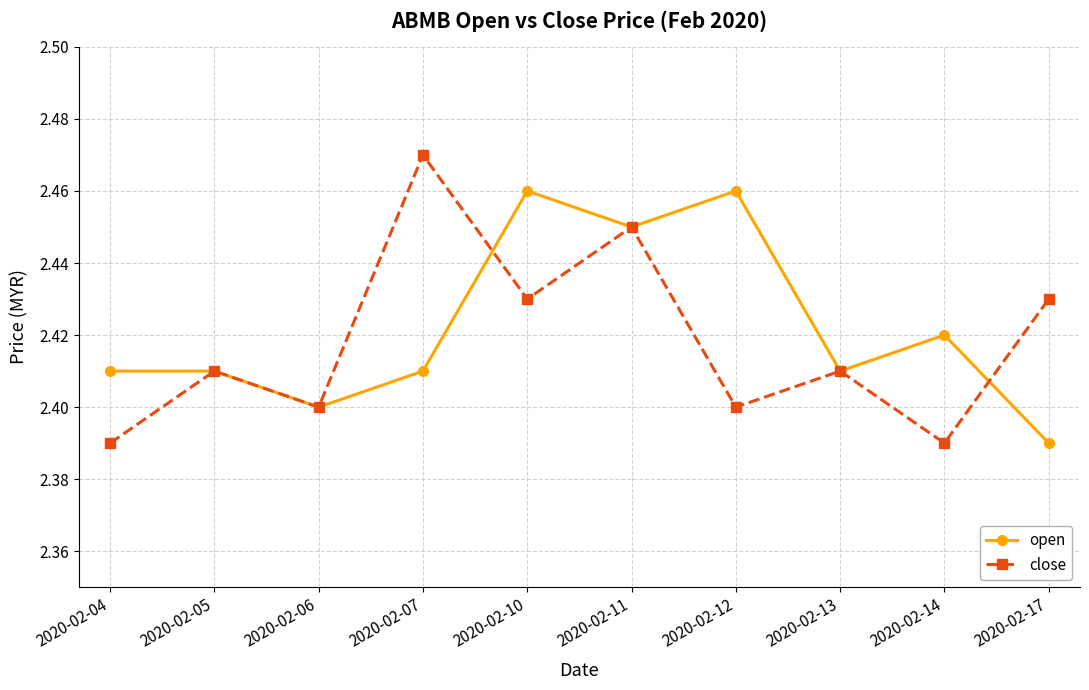

The open series shows 0.9 at 2020-02-07. True or false?

False